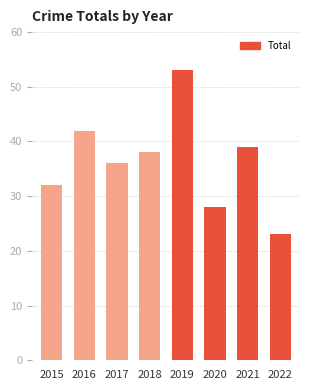

Reading left to right, list all the values displayed in this chart.

32	42	36	38	53	28	39	23